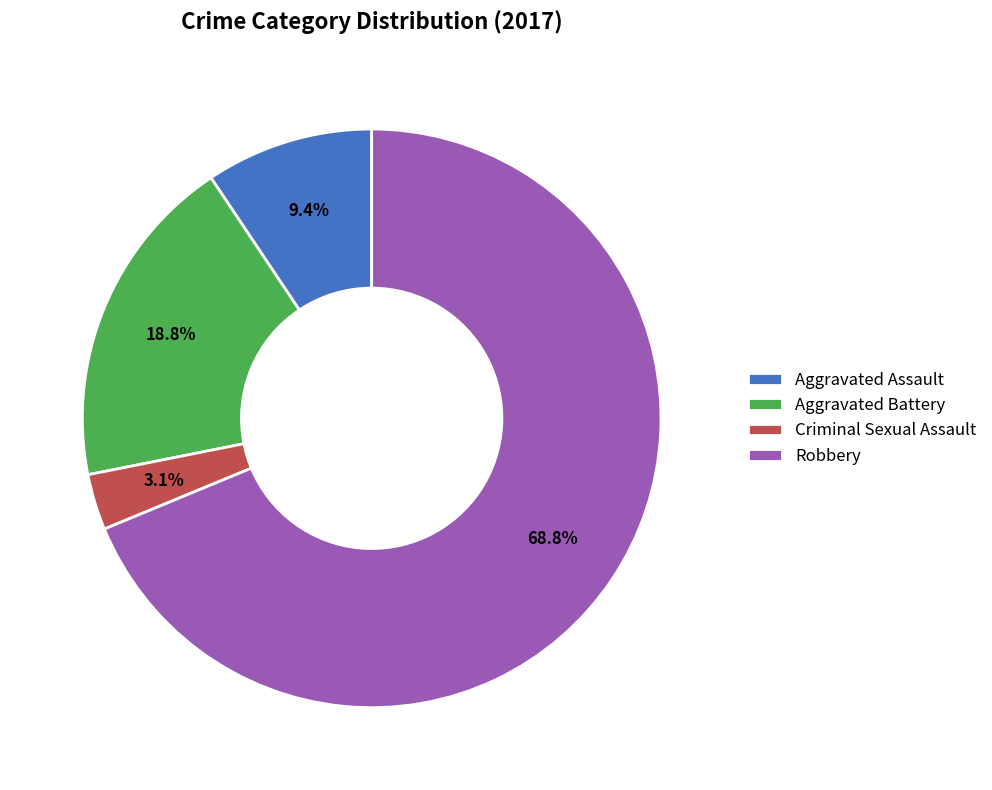

What is the smallest slice in the pie chart?

Criminal Sexual Assault